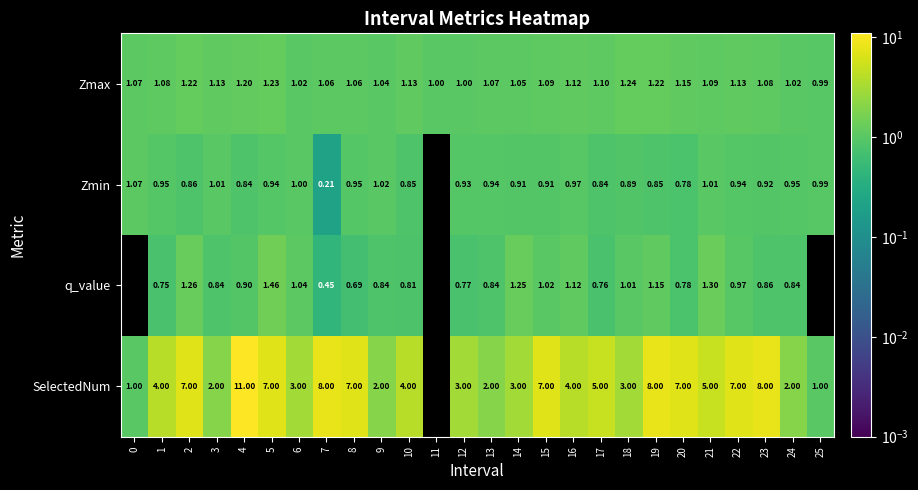

How many categories are shown in the chart?

26